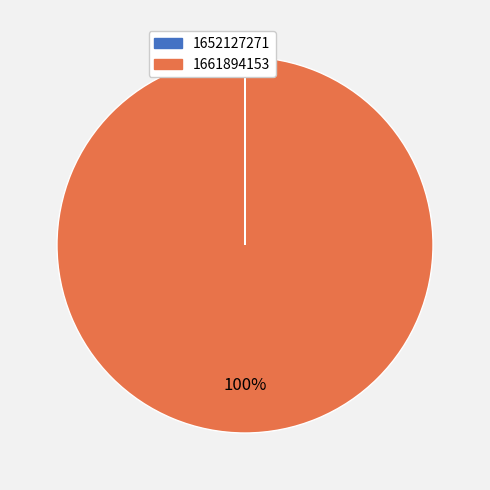

To the nearest percent, what is the difference between the largest and smallest slice percentages?

100%